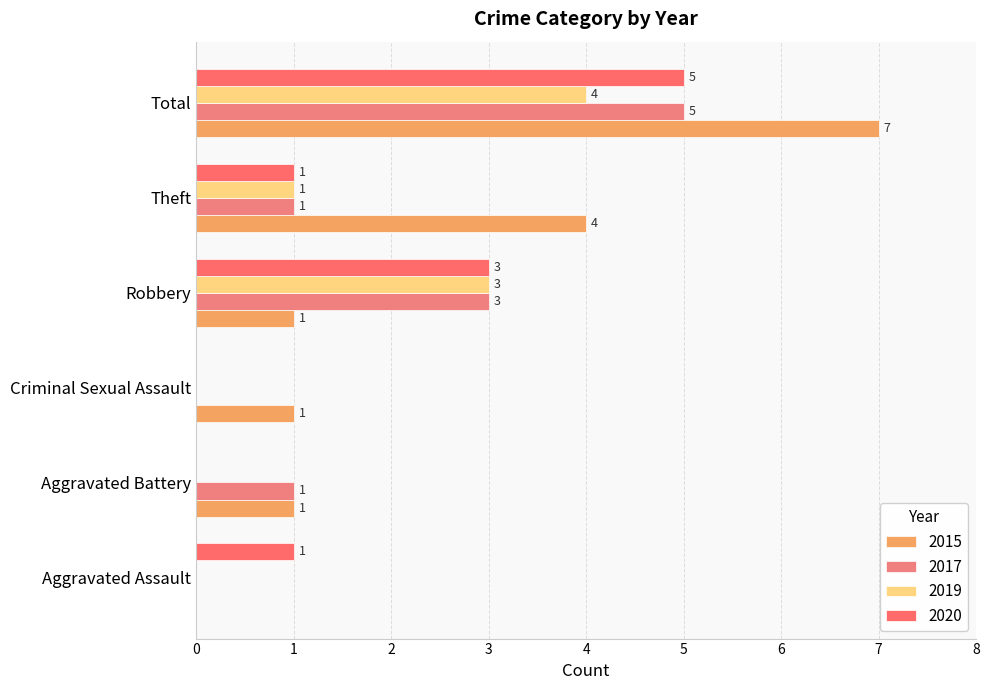

What is the maximum value shown in the chart?

7